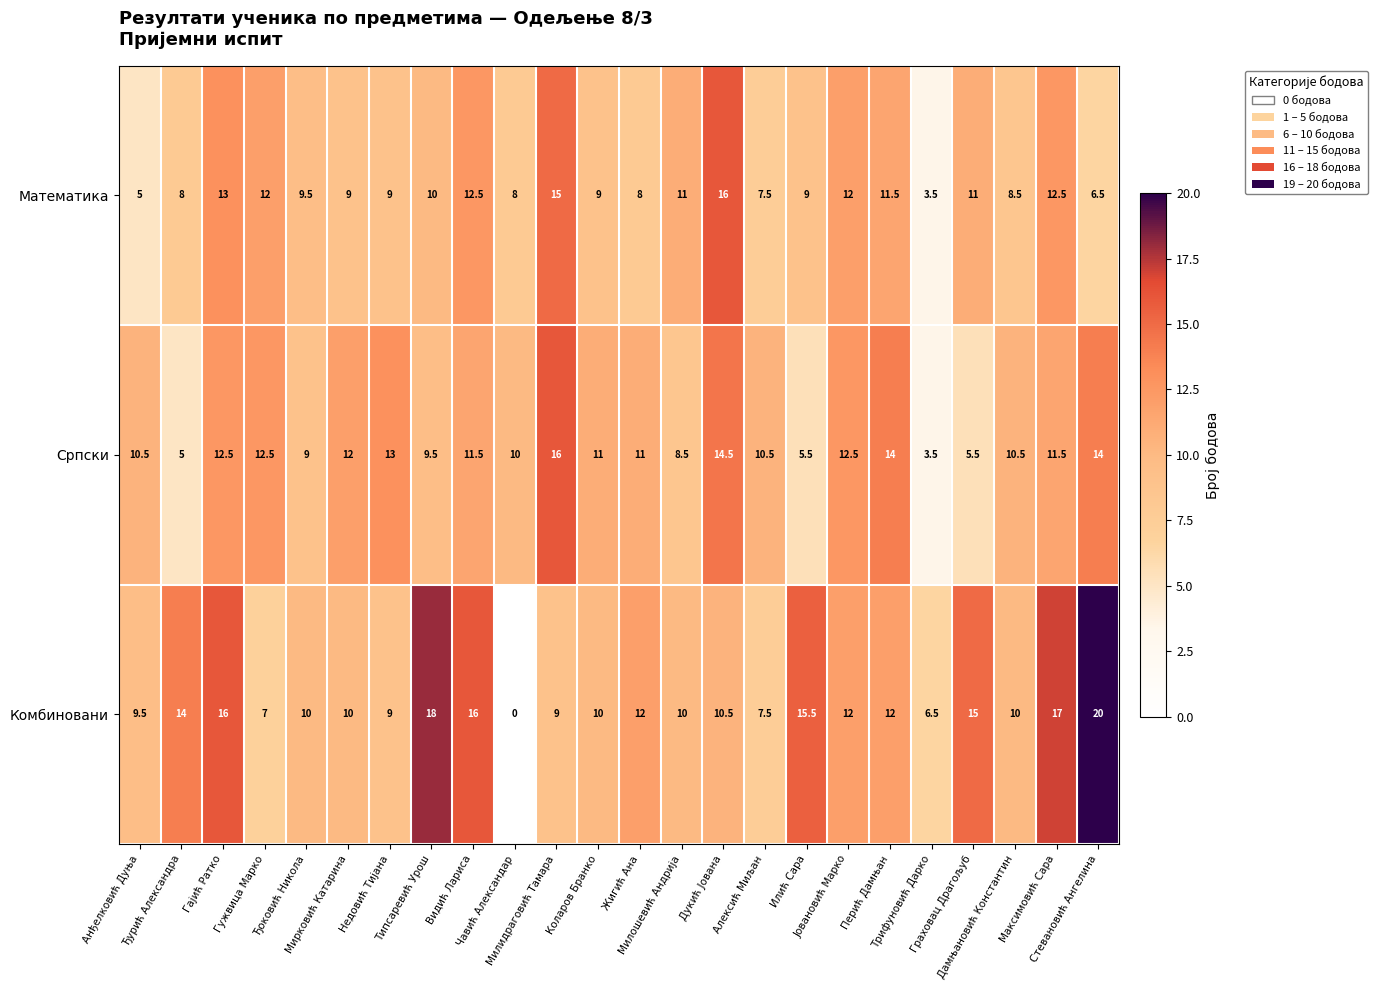

Rank the series by their average value, from lowest to highest.

Математика, Српски, Комбиновани